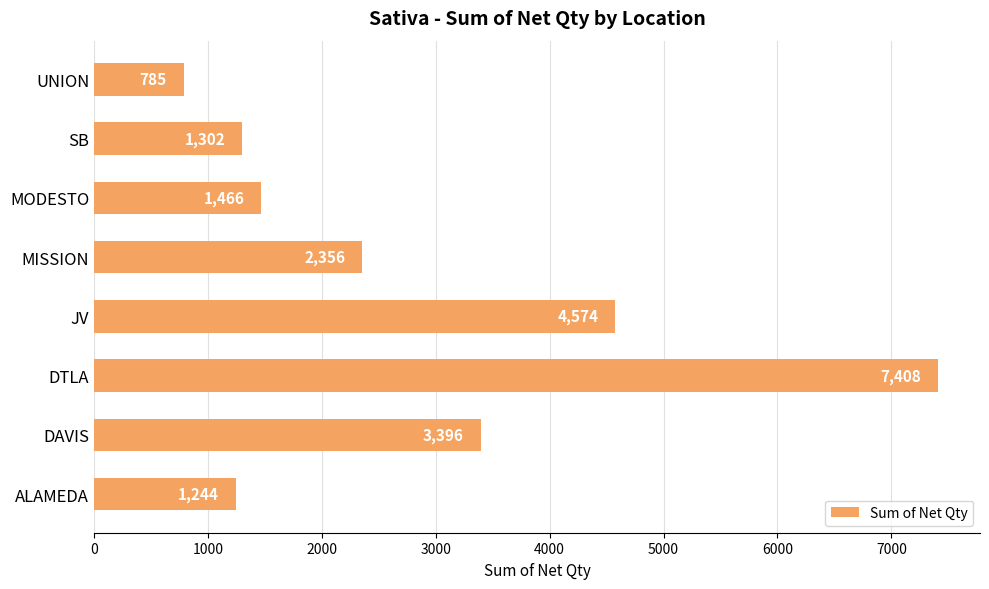

Does the chart contain stacked bars?

No